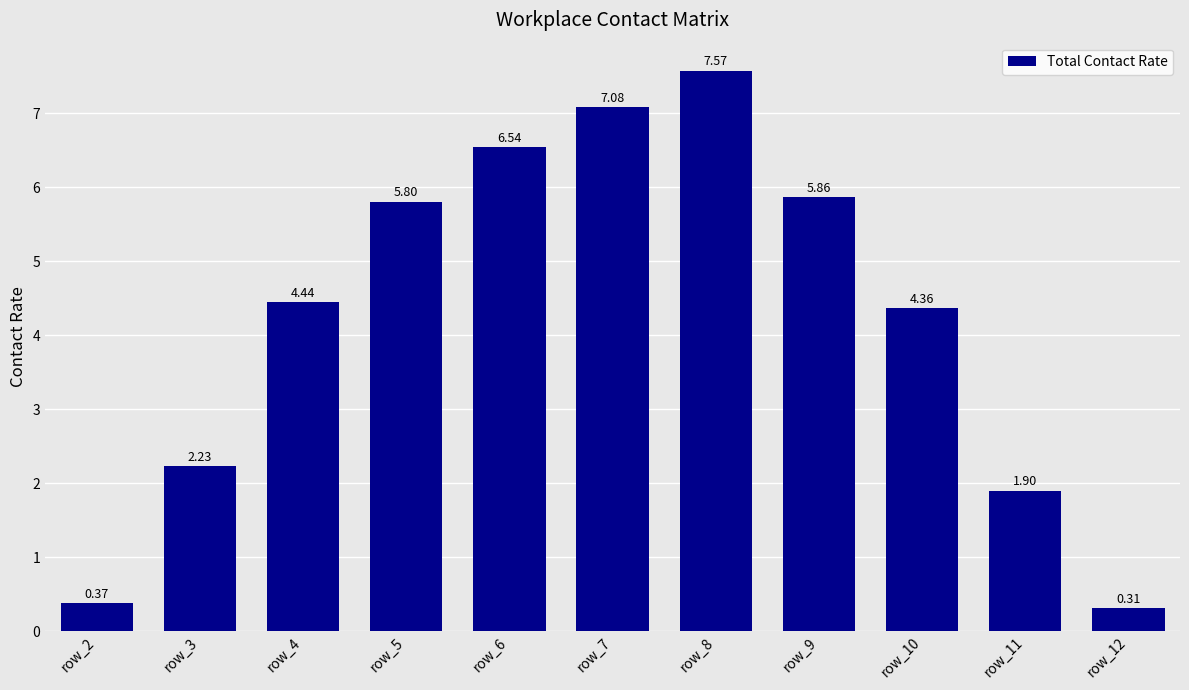

Rank the categories by value from lowest to highest.

row_12, row_2, row_11, row_3, row_10, row_4, row_5, row_9, row_6, row_7, row_8